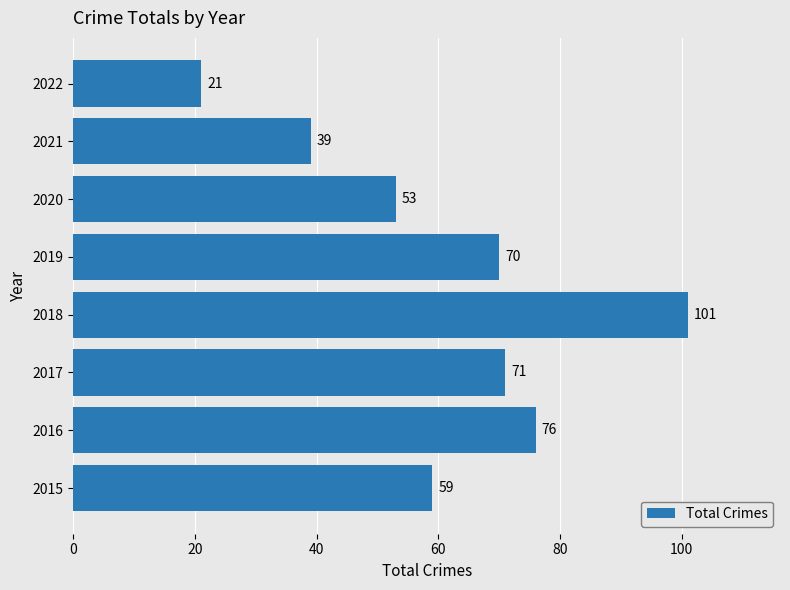

What is the difference between the maximum and minimum values?

80